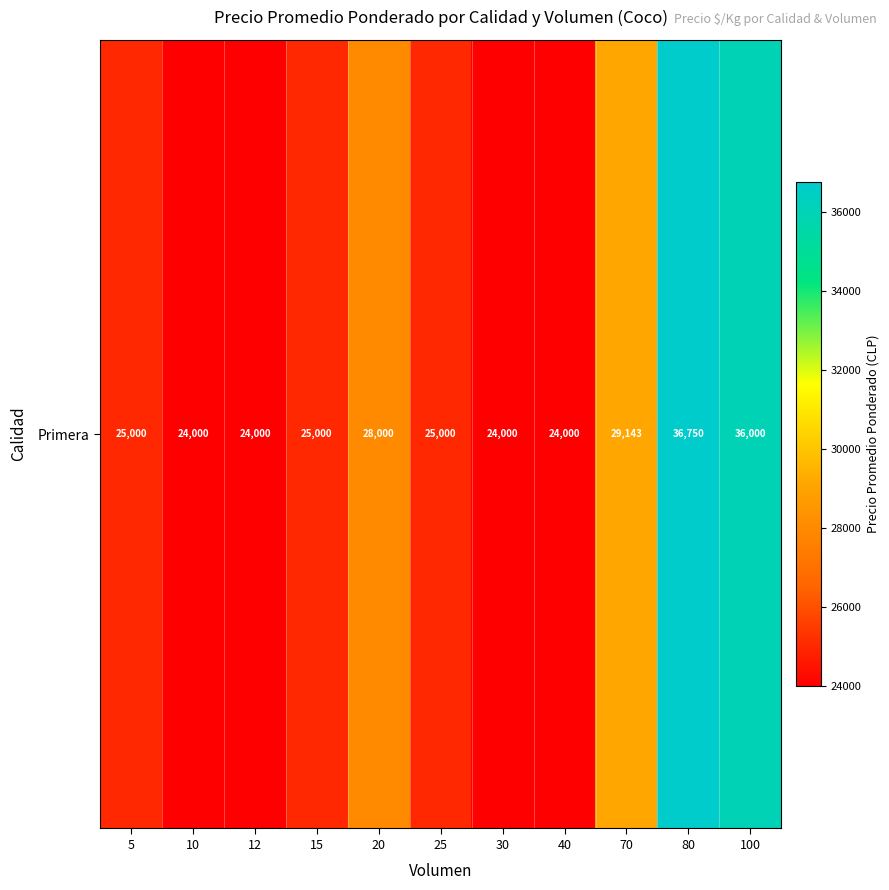

Reading right to left, extract all data points from this chart.

100=36000	80=36750	70=29143	40=24000	30=24000	25=25000	20=28000	15=25000	12=24000	10=24000	5=25000